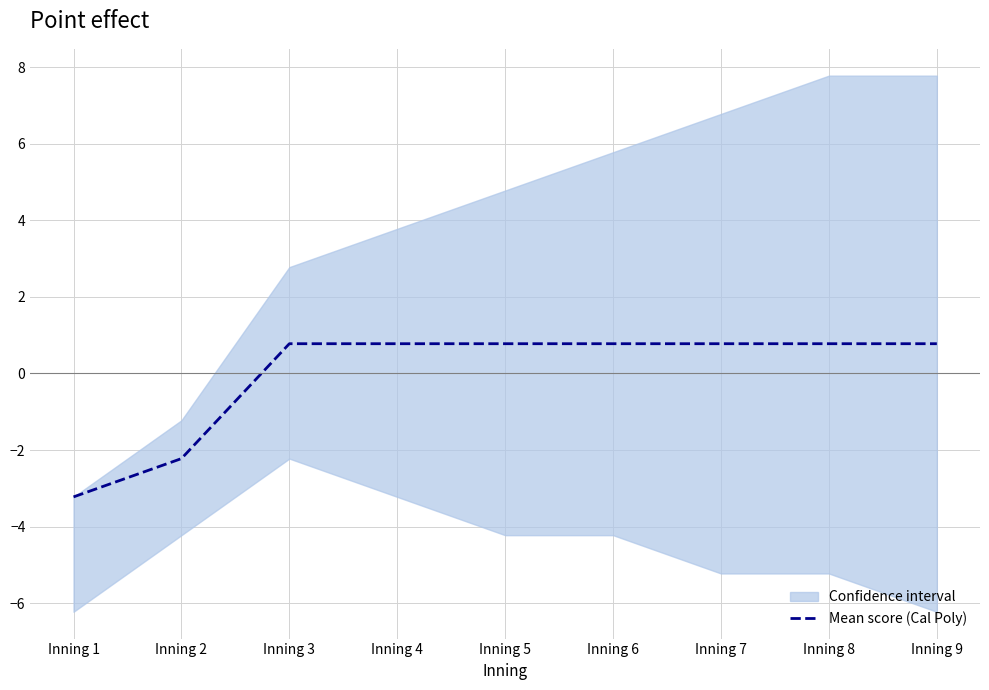

What is the change in value from Inning 1 to Inning 5?

+4.0